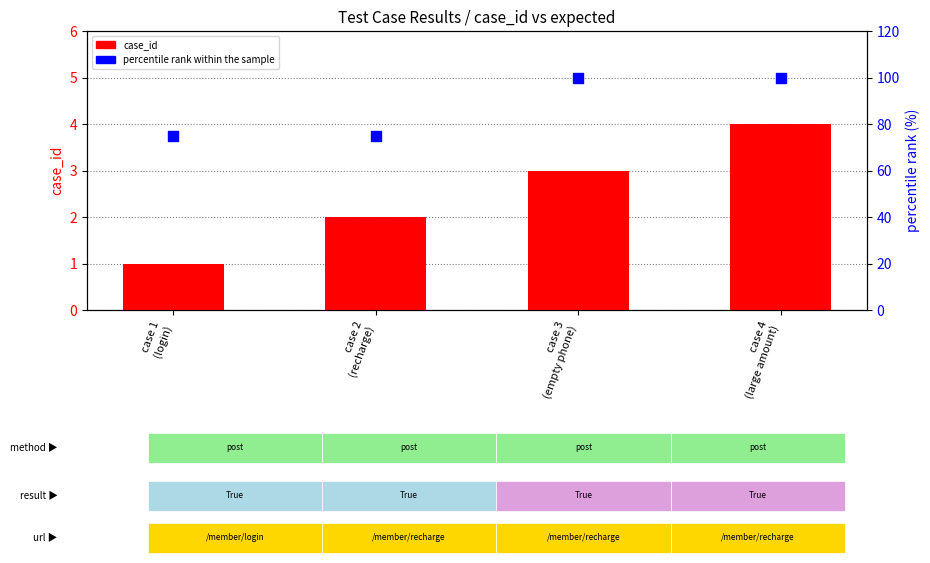

Which series has the largest total across all categories?

percentile rank within the sample